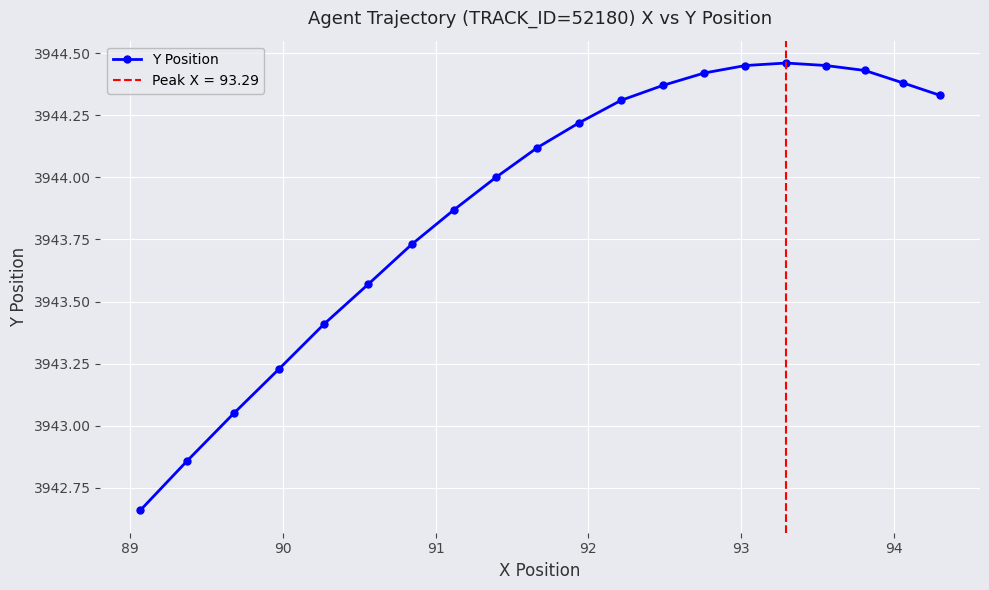

What is the greatest value displayed?

3944.5